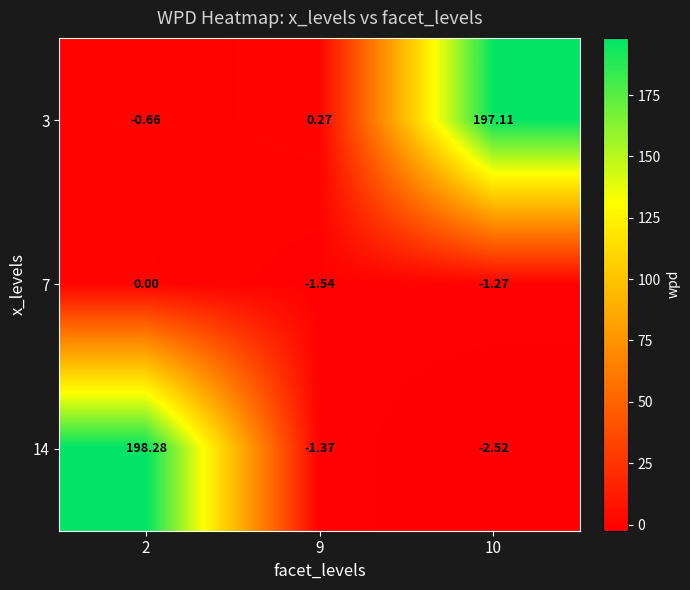

Is the value of 3 at 10 greater than the value of 14 at 9?

Yes